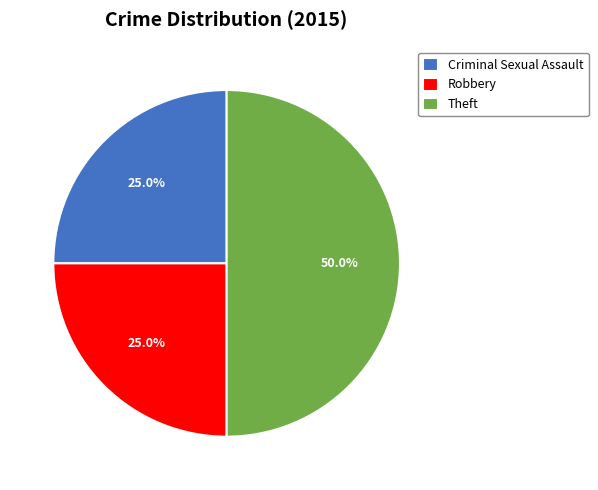

What is the ratio of the value at Theft to the value at Criminal Sexual Assault?

2.0